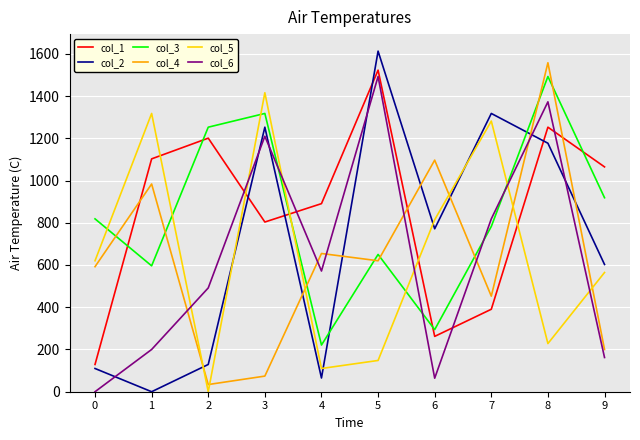

The col_4 series shows 2515.9 at 8. True or false?

False